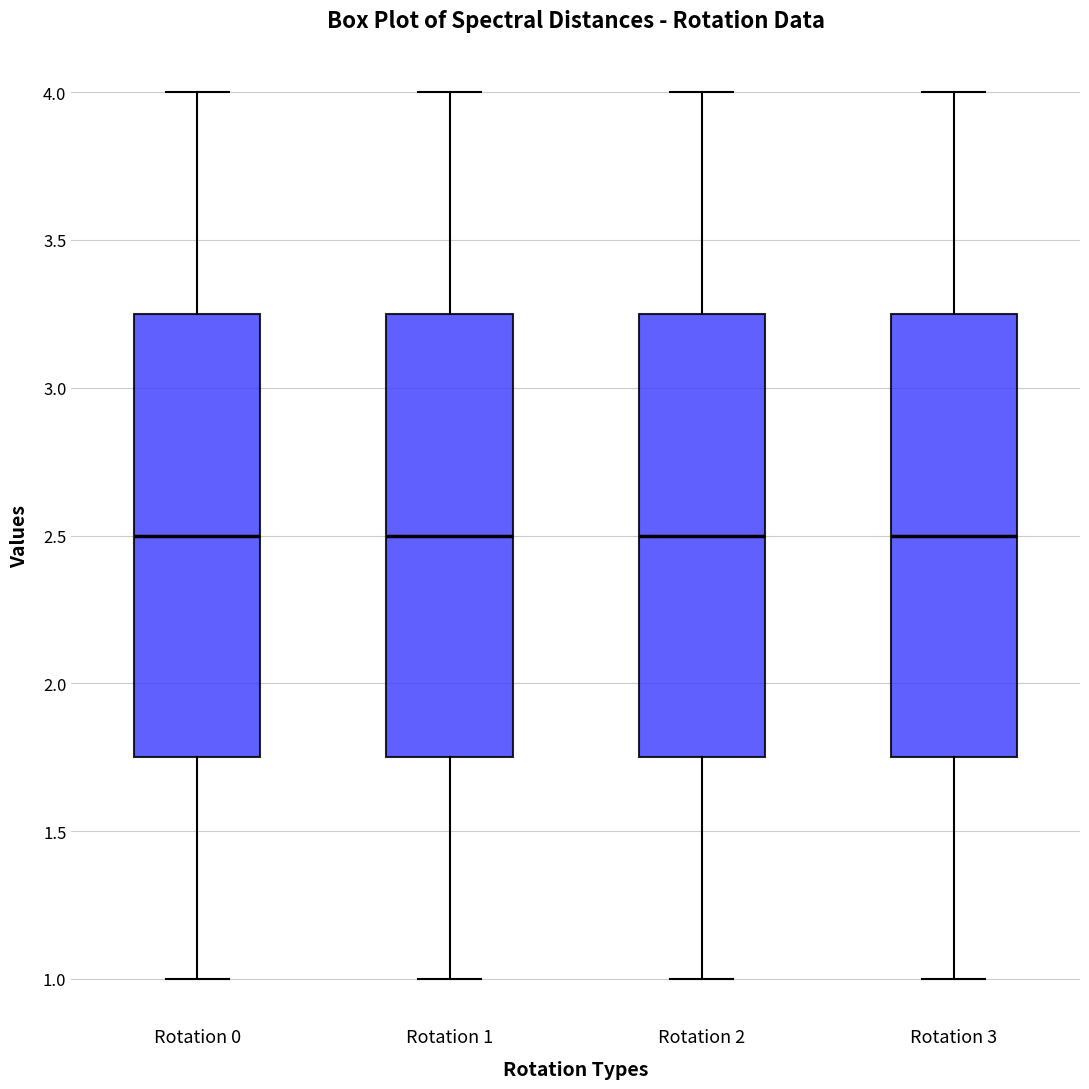

Reading left to right, transcribe this box plot: for each box, give where its median line is, the range the box spans, and where its two whiskers end, as read against the y-axis. The values are not printed on the chart, so give them approximately, as read against the axis.

Rotation 0: median 2.50, box 1.75 to 3.25, whiskers 1.00 to 4.00
Rotation 1: median 2.50, box 1.75 to 3.25, whiskers 1.00 to 4.00
Rotation 2: median 2.50, box 1.75 to 3.25, whiskers 1.00 to 4.00
Rotation 3: median 2.50, box 1.75 to 3.25, whiskers 1.00 to 4.00